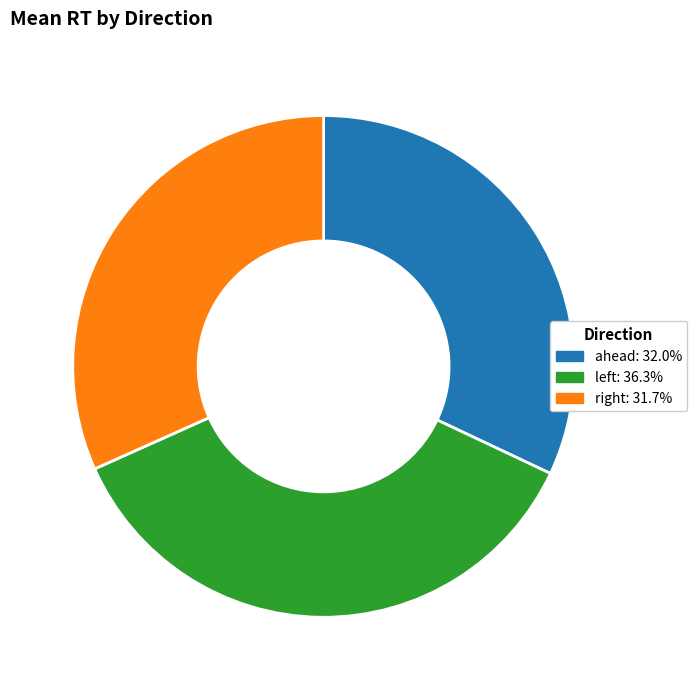

How many slices are in this pie chart?

3